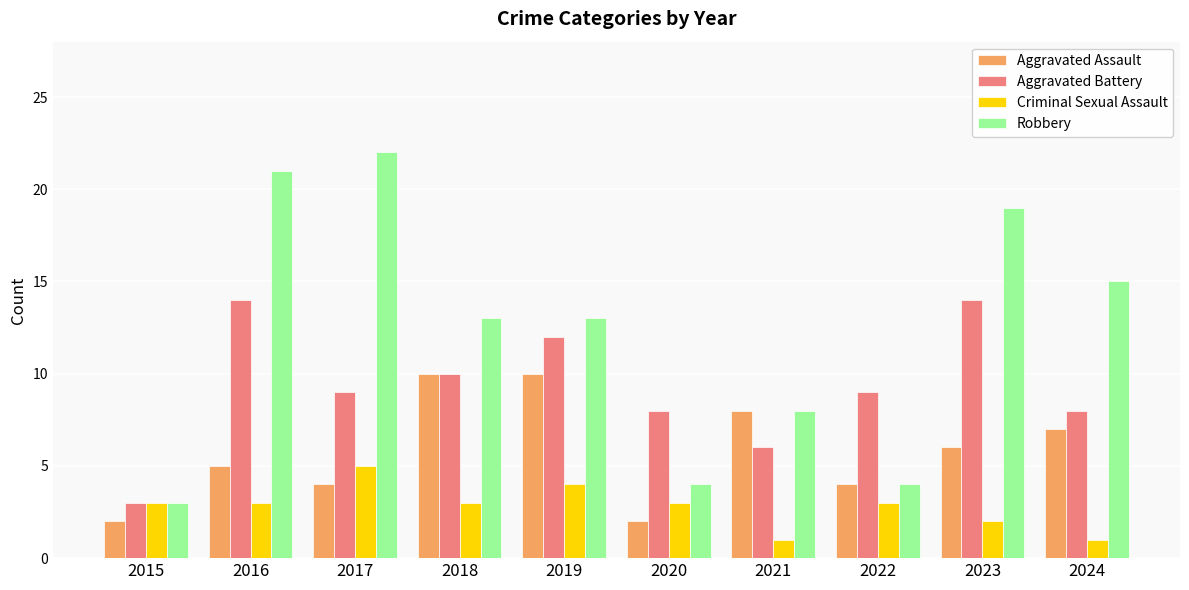

Count the number of categories in the chart.

10